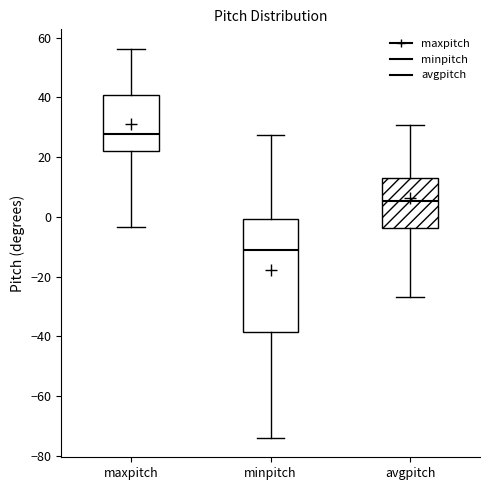

Which box's median line is the lowest?

minpitch